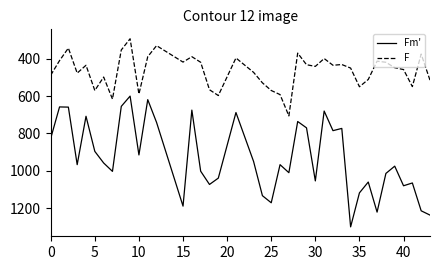

What is the minimum value for F?

293